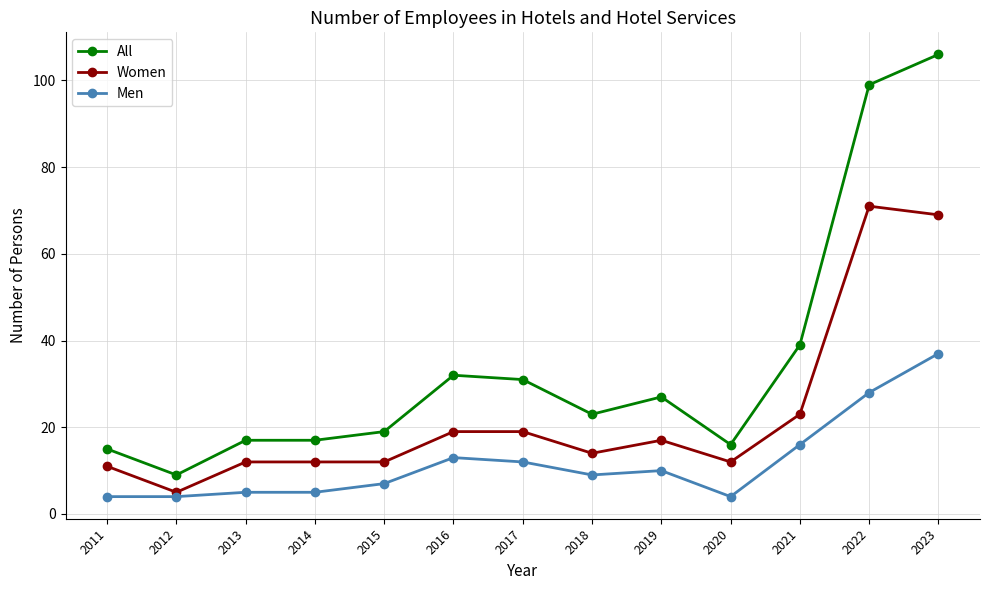

How many values in the All series are below 23?

6